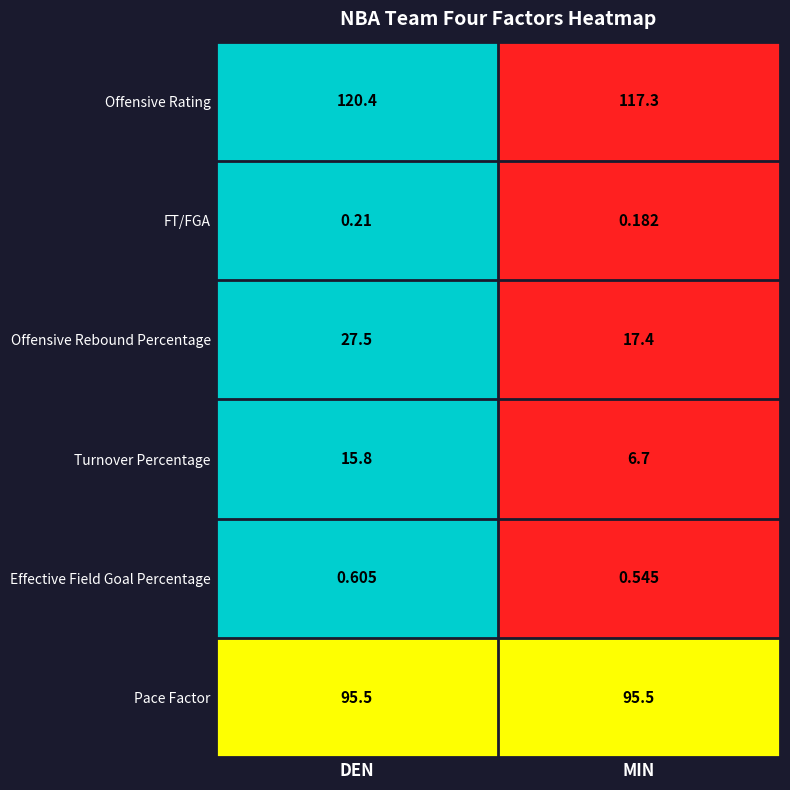

How many distinct data groups are displayed?

6